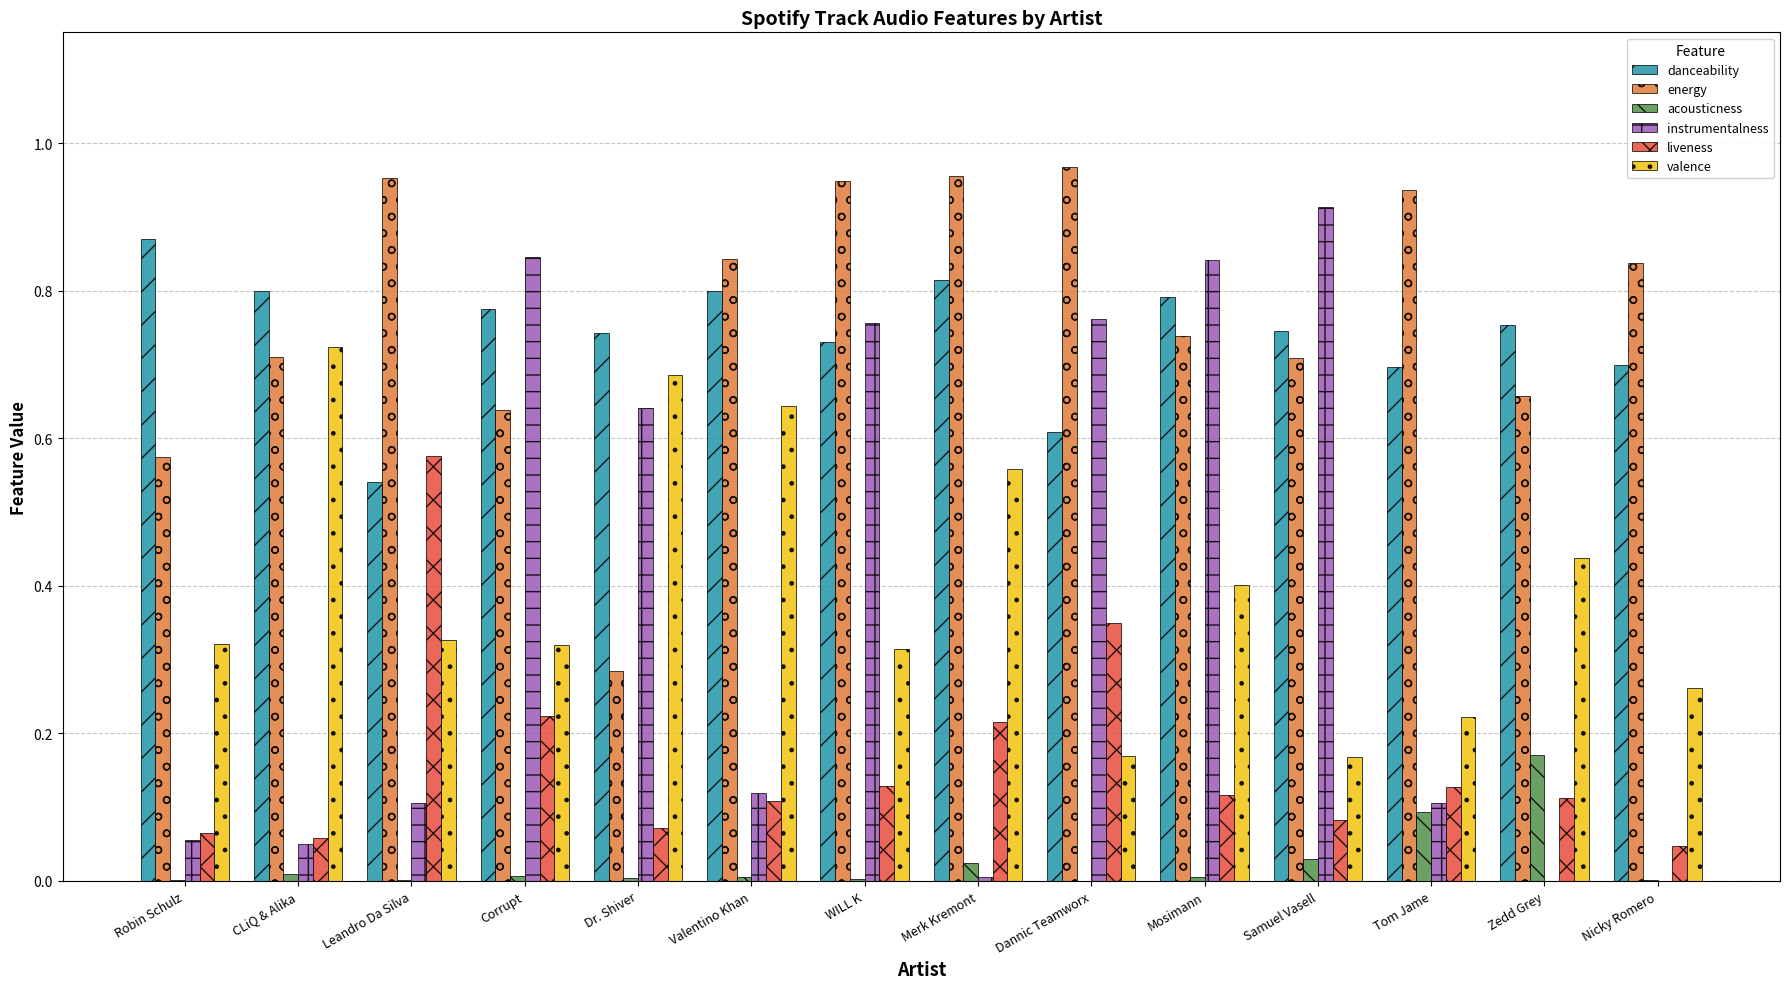

What is the sum of all valence values?

5.6